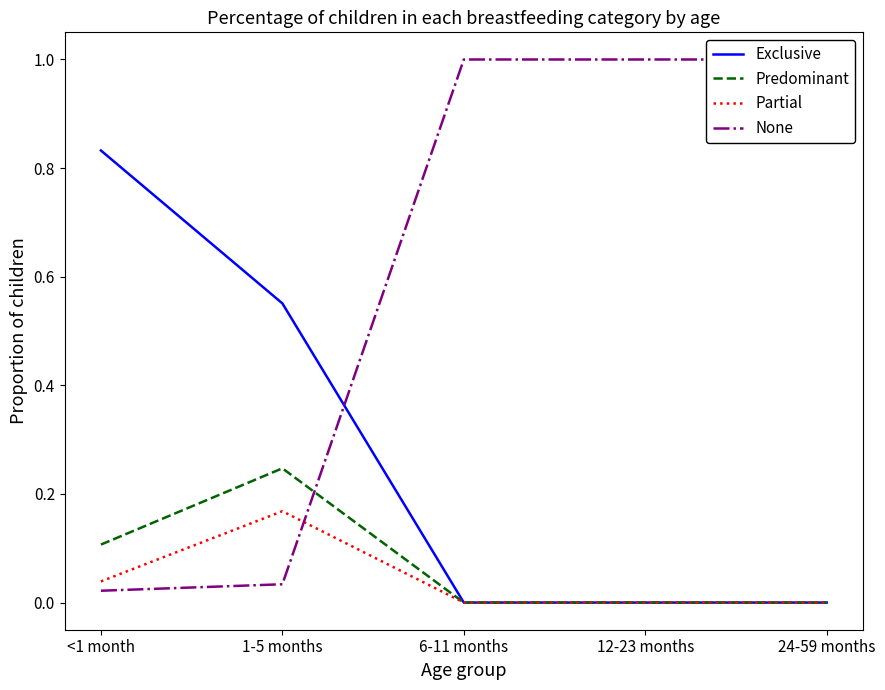

The Partial series shows 0.0 at 24-59 months. True or false?

True